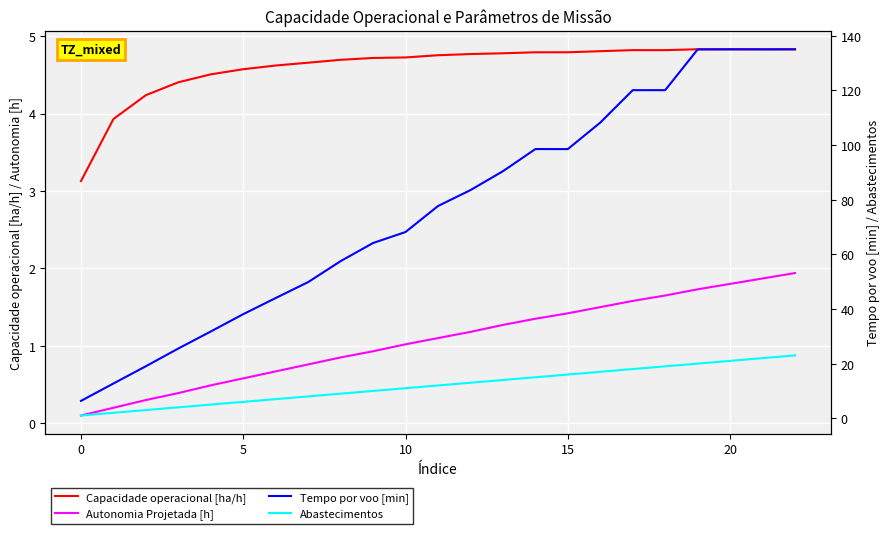

Is the value of Capacidade operacional [ha/h] at 21 greater than the value of Abastecimentos at 15?

No